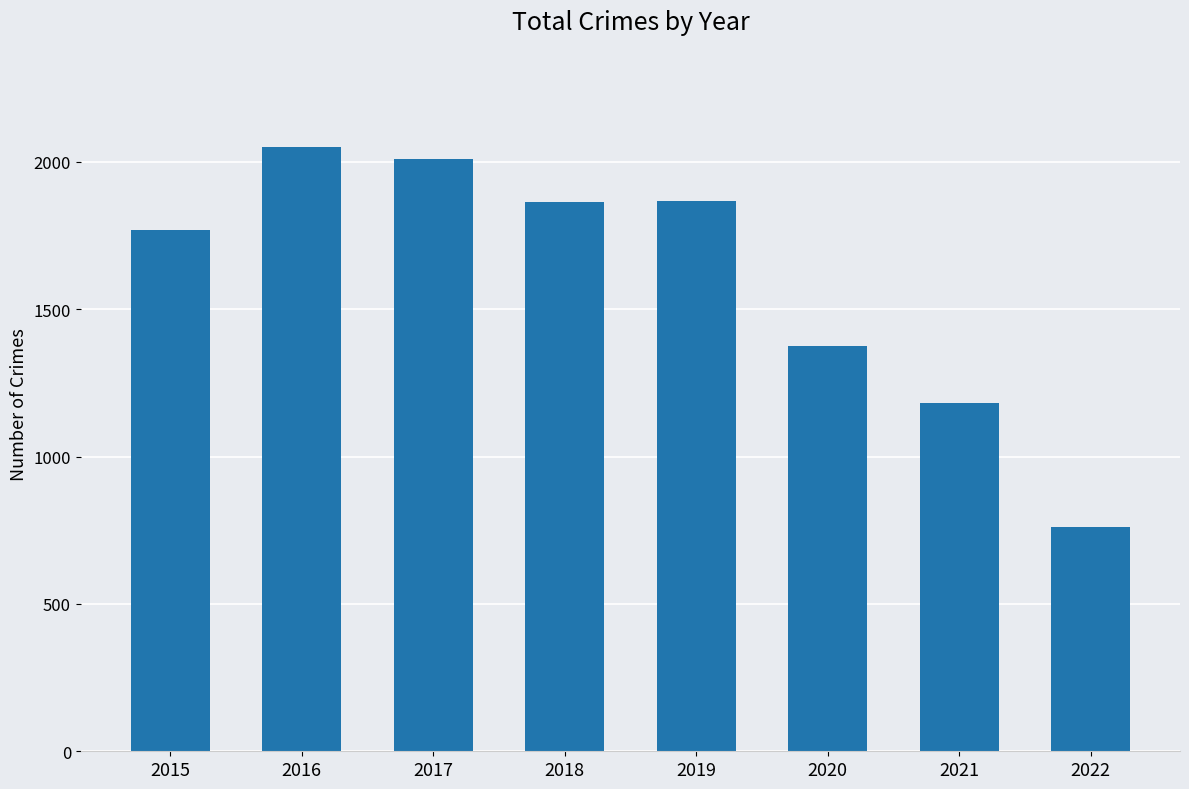

At which label does the data first exceed 1865?

2016